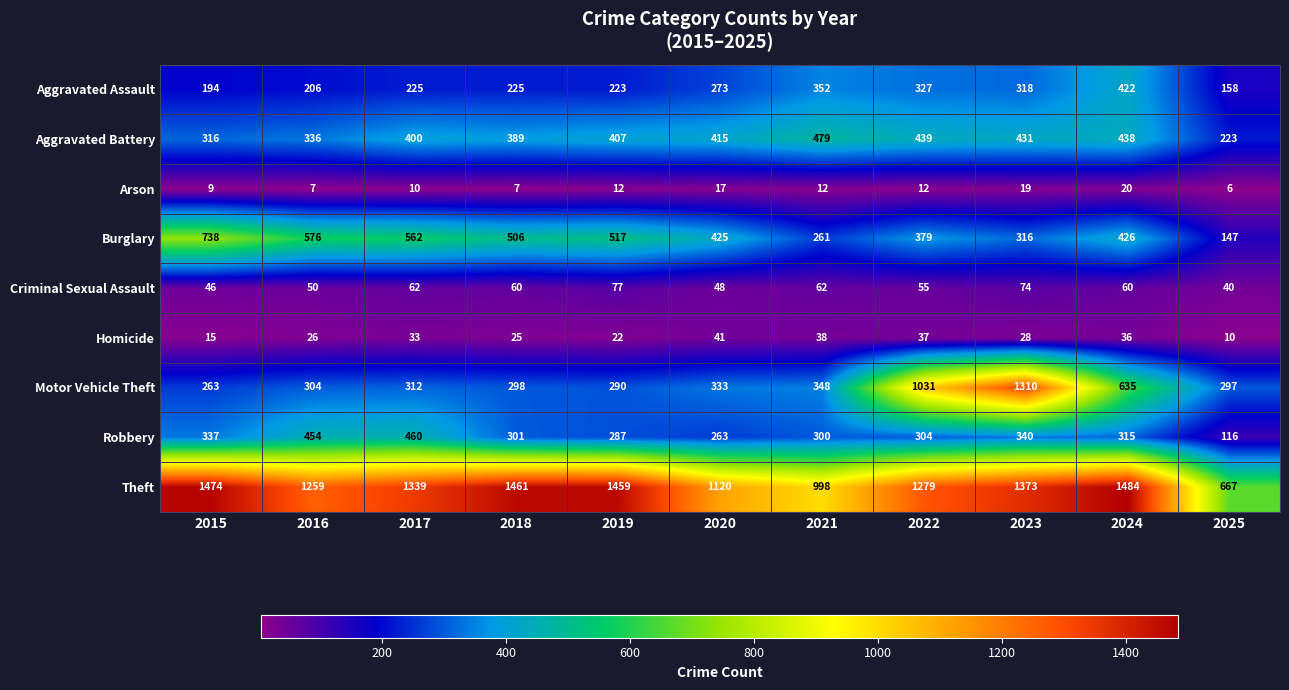

What is the maximum value shown in the chart?

1484